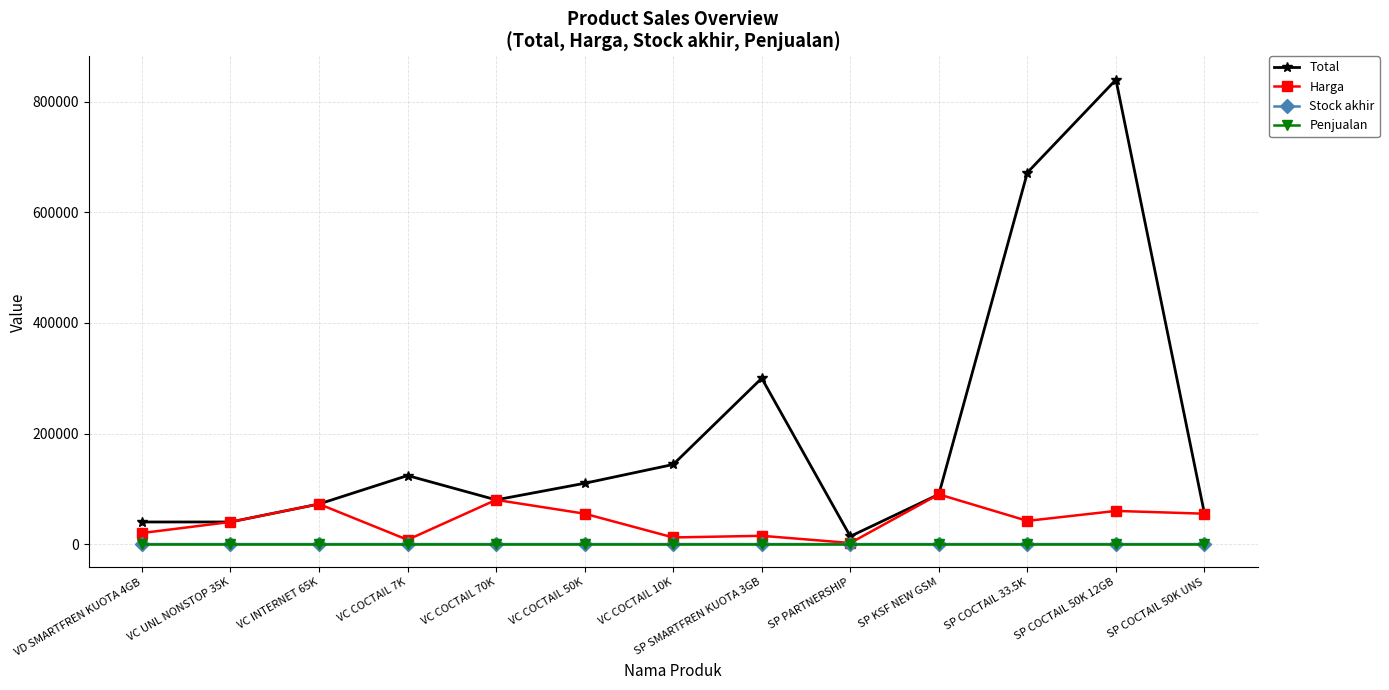

What value does the Harga series have at SP SMARTFREN KUOTA 3GB, to the nearest 100?

15000